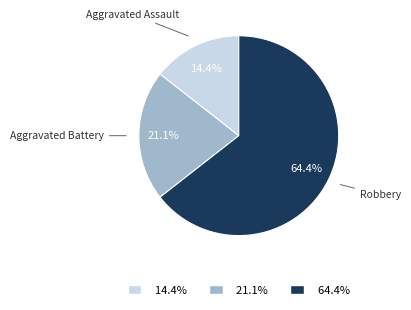

To the nearest percent, what percentage of the pie is Aggravated Assault?

14%